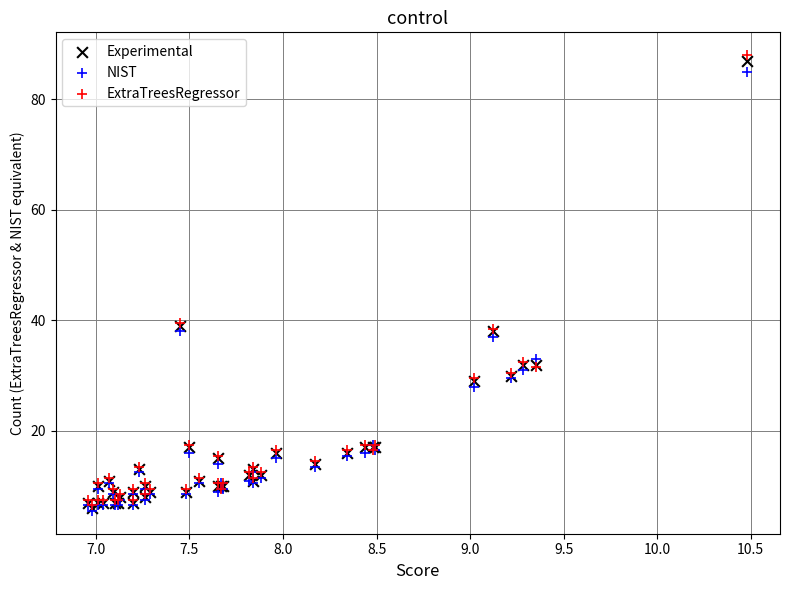

Which series has the largest Y range (max minus min)?

ExtraTreesRegressor